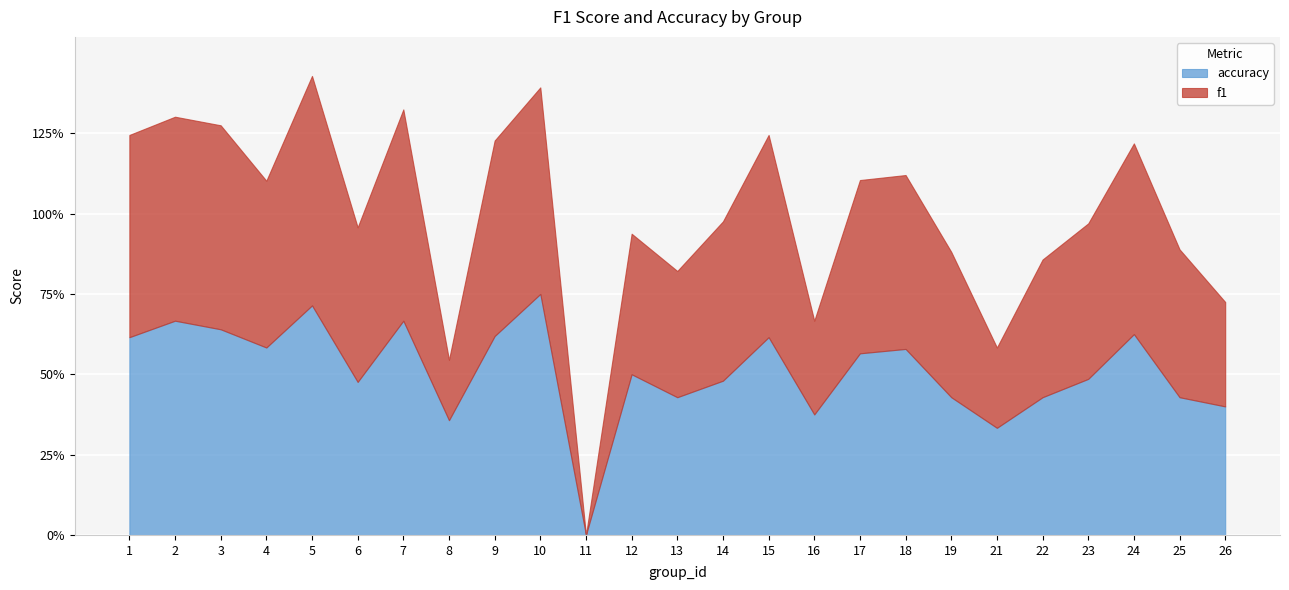

Is the value of accuracy at 11 greater than the value of f1 at 4?

No